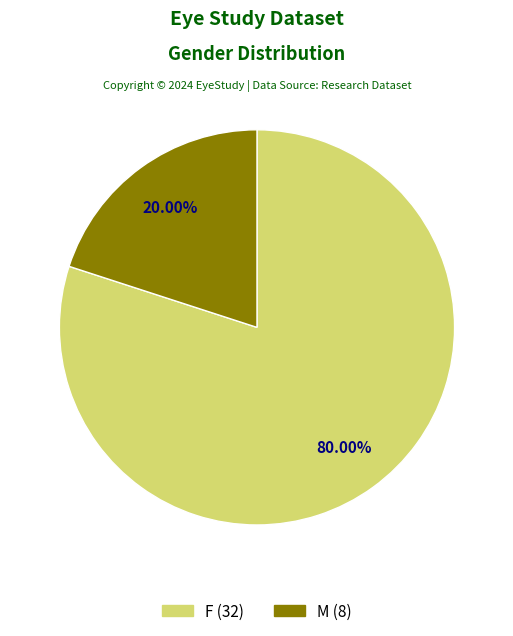

Between M and F, which is larger?

F